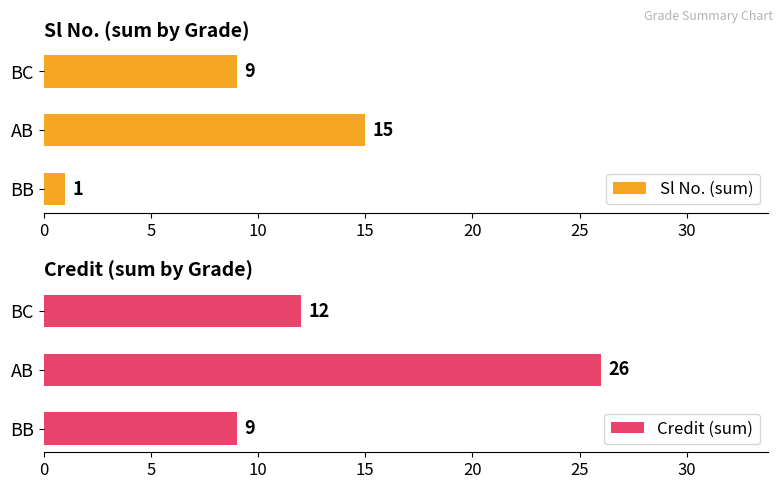

At which label does Sl No. (sum) reach its peak?

AB